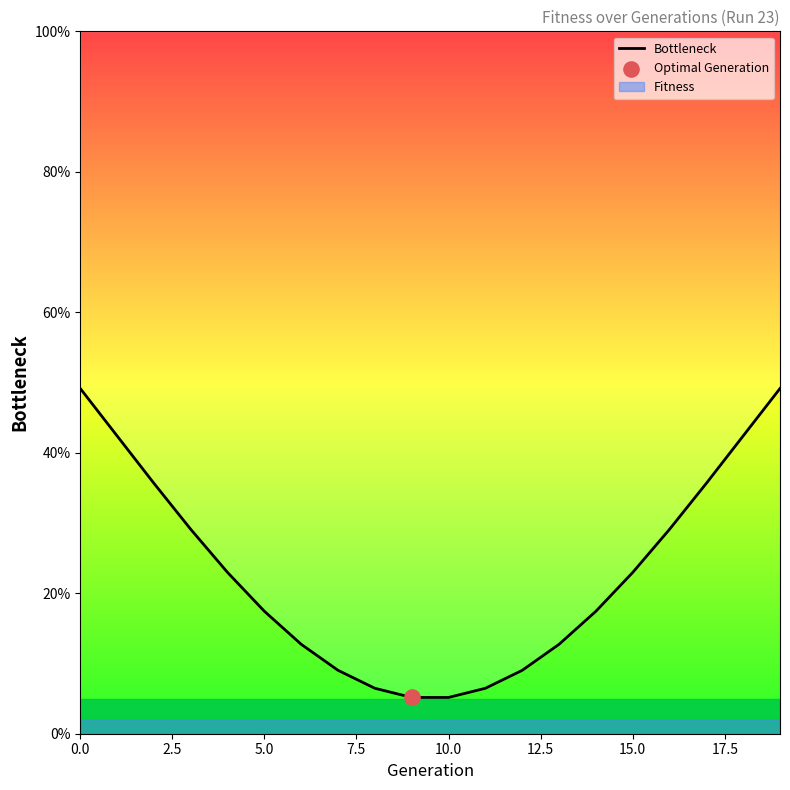

Which has a higher value, 13 or 14?

14